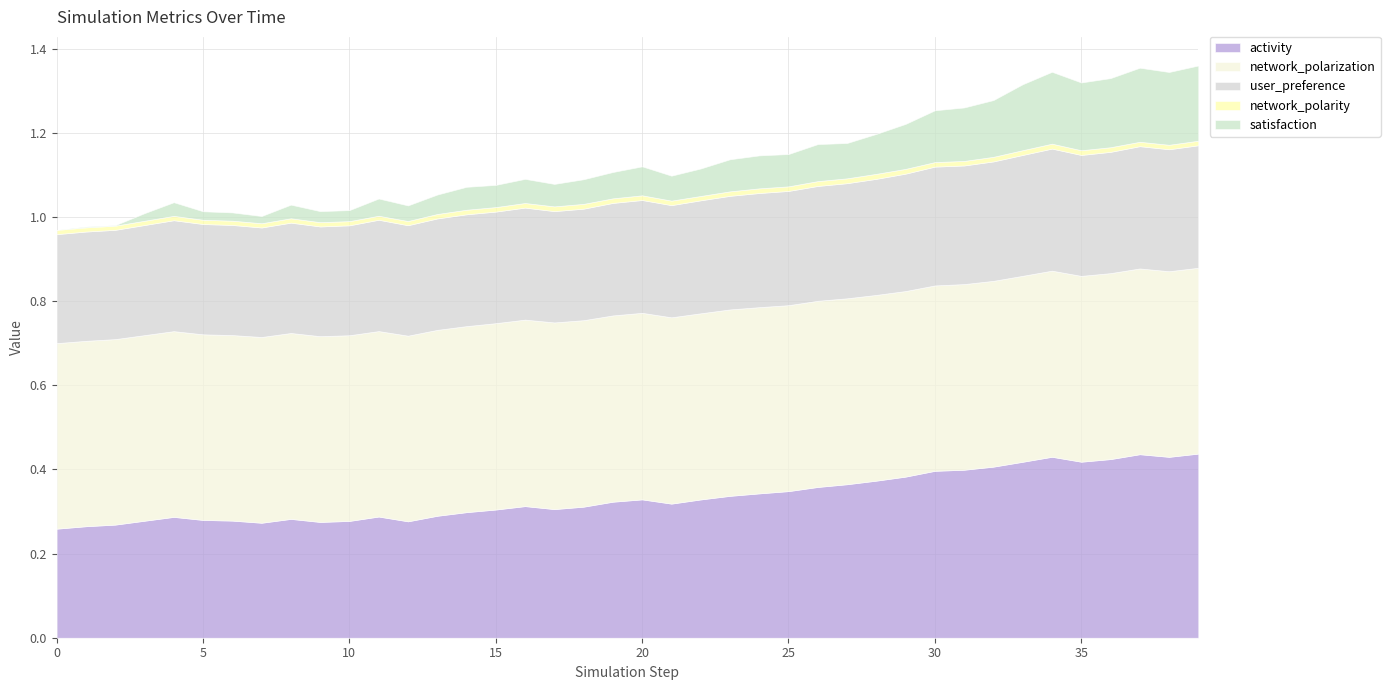

What are all the series names shown in the legend?

activity, network_polarization, user_preference, network_polarity, satisfaction